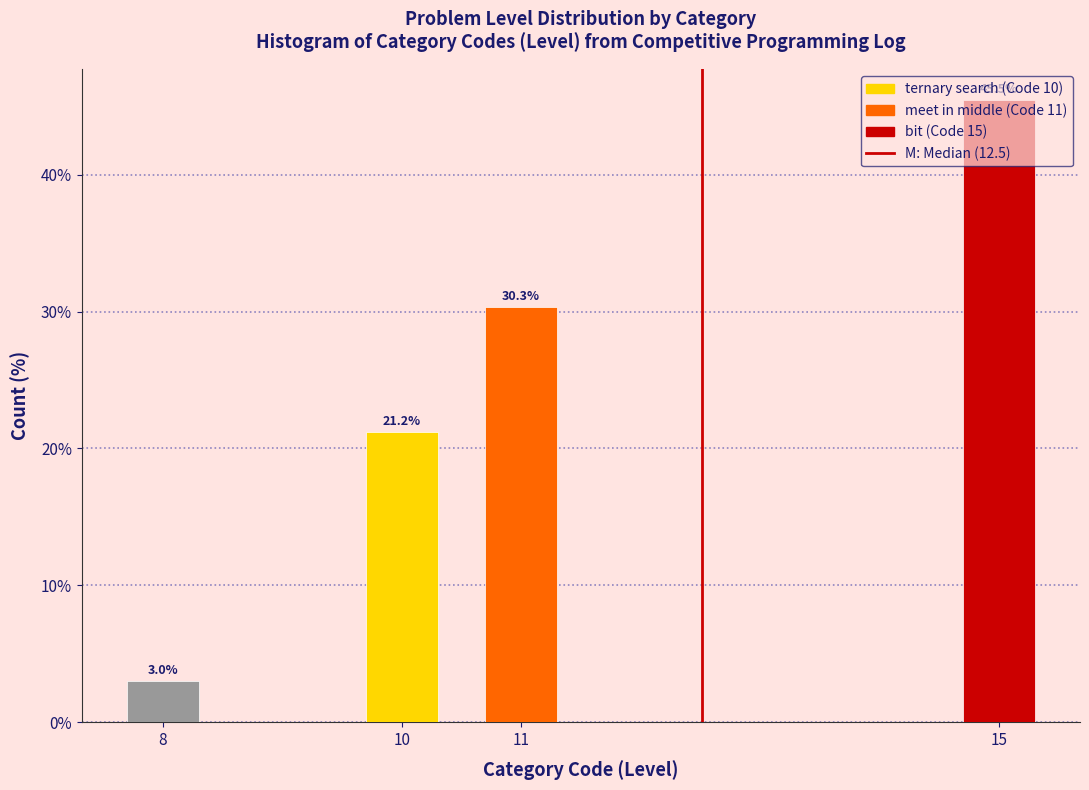

What is the average value?

25.0